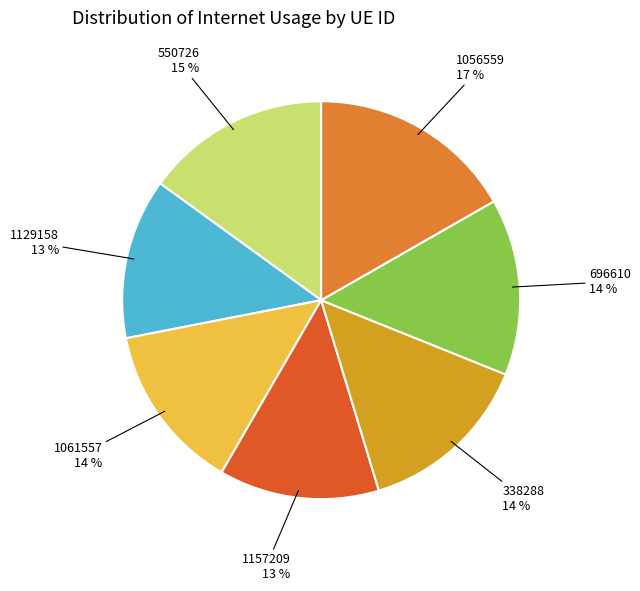

How many slices are in this pie chart?

7